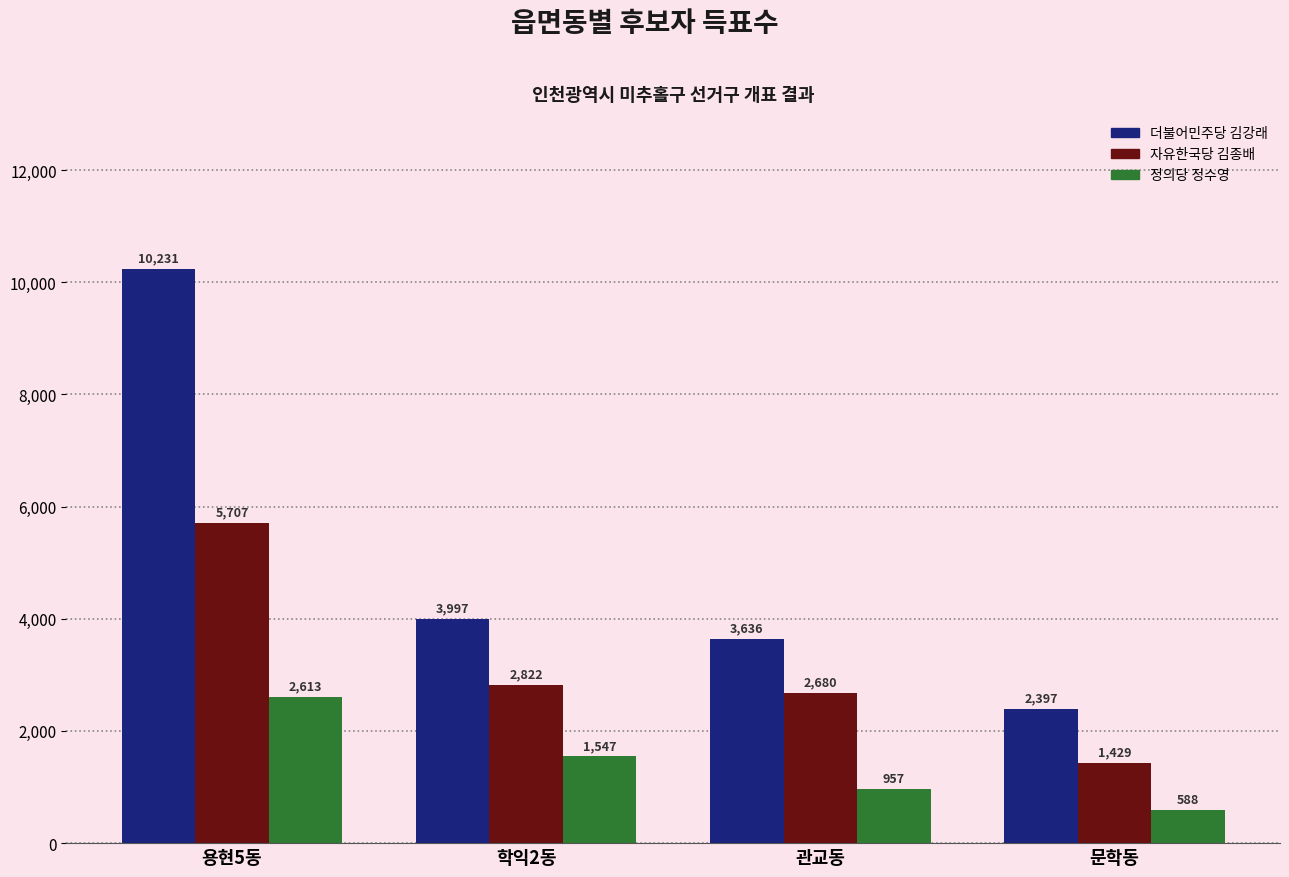

How many groups of bars are there?

4